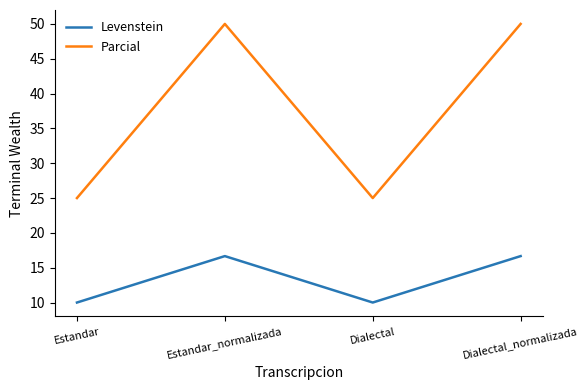

What is the smallest value displayed?

10.0